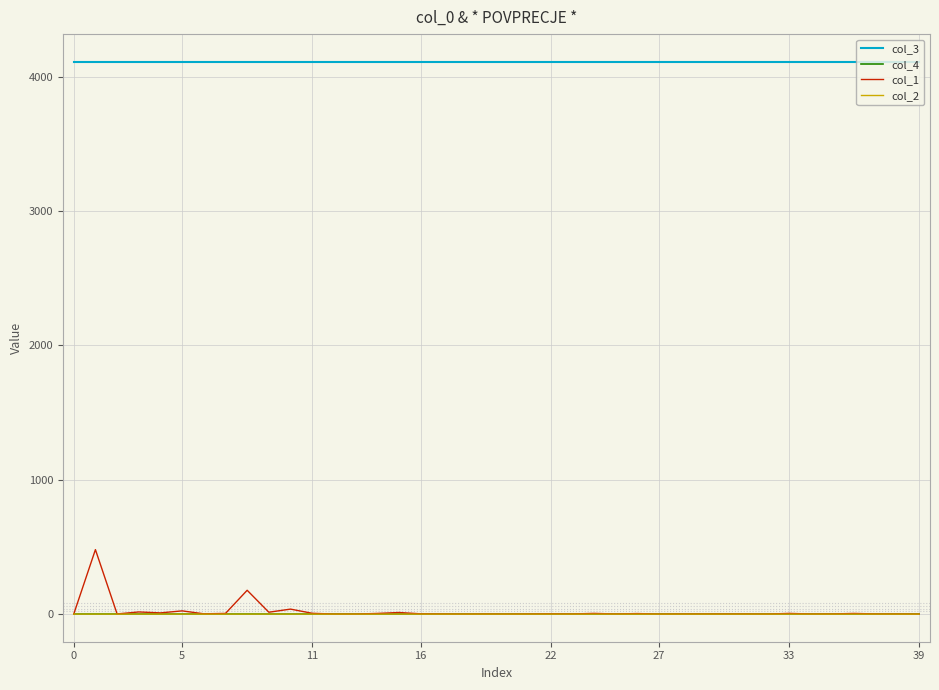

True or false: col_2 and col_3 intersect in this chart.

False